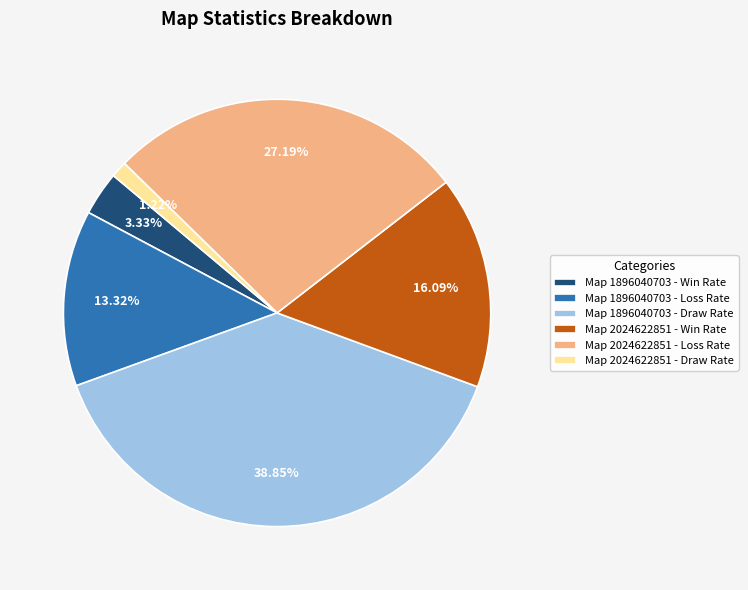

Is there a majority slice in this chart?

No